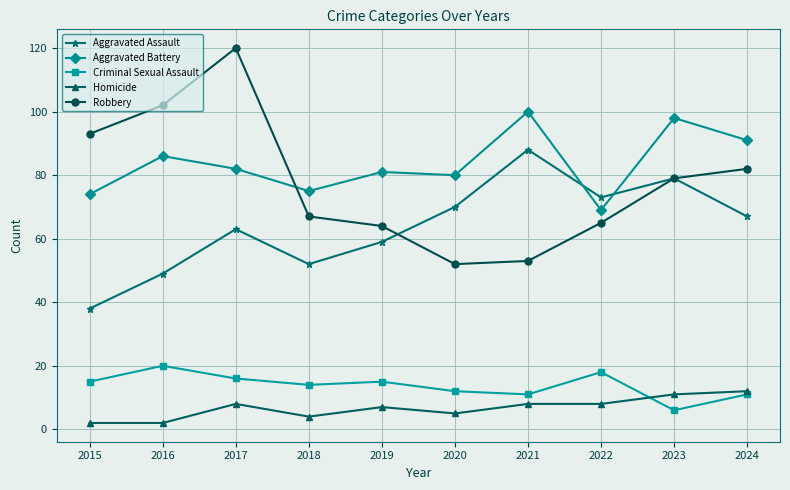

At which category does Aggravated Battery reach its first local peak?

2016